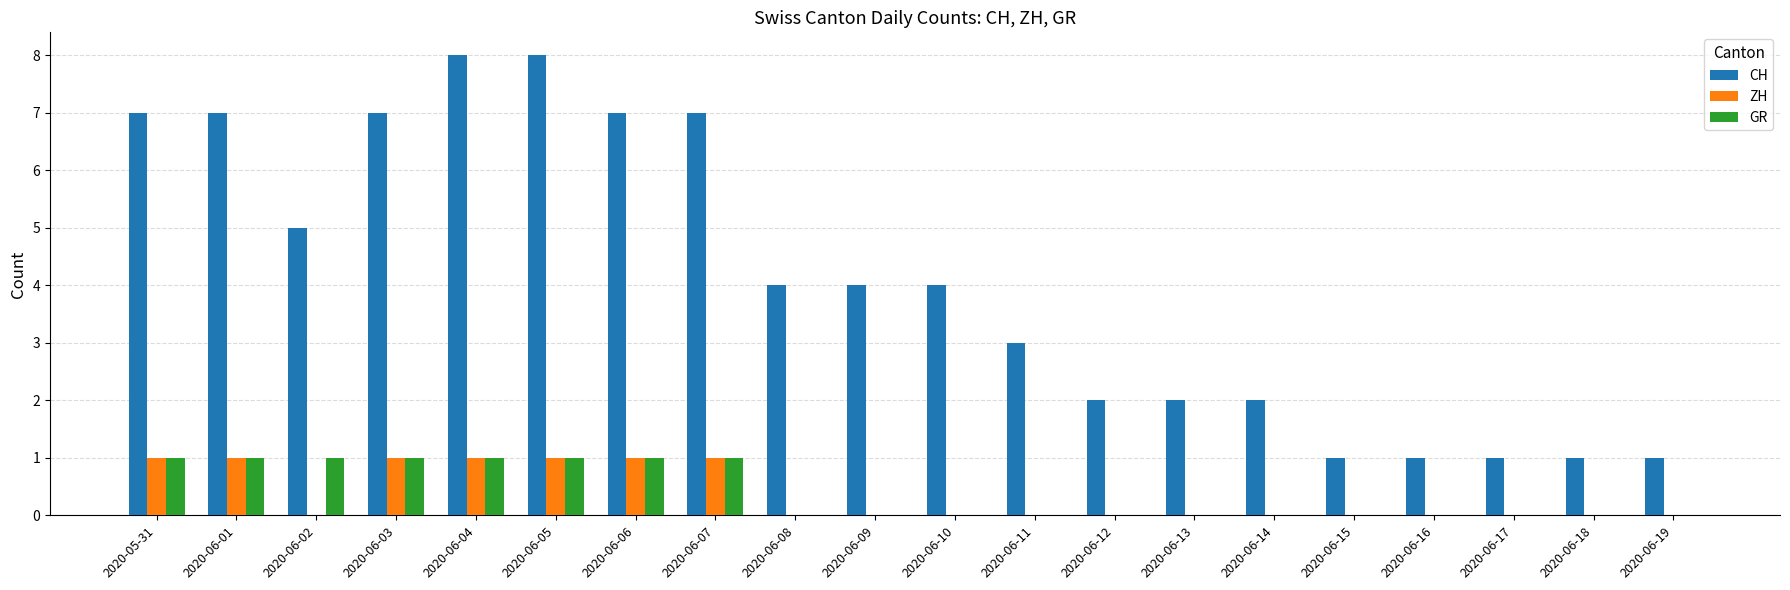

Between 2020-06-05 and 2020-06-18, which series saw the biggest shift?

CH